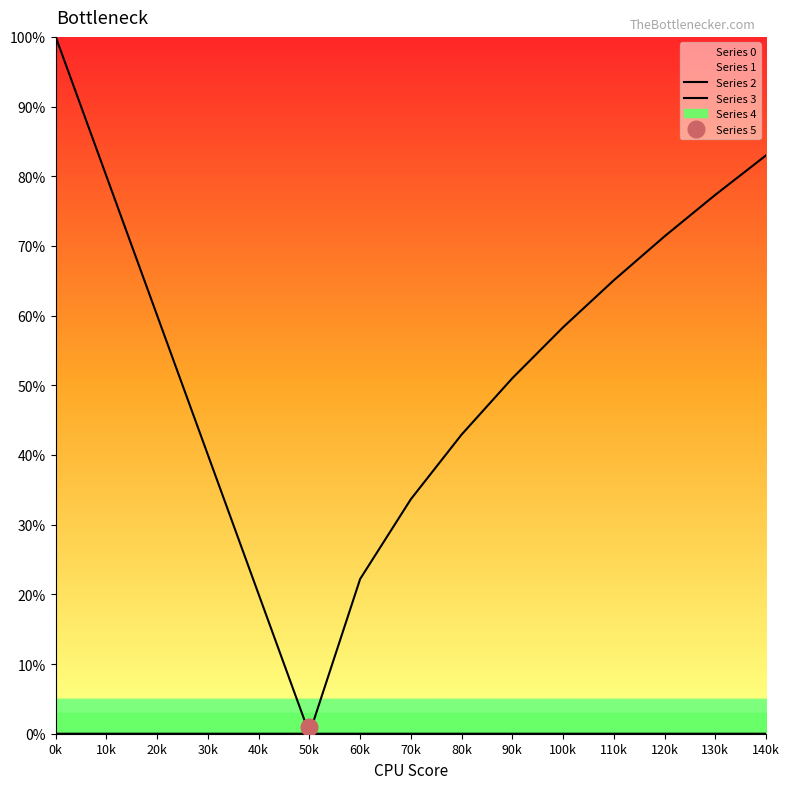

The value of Series 2 at 20k is 0.6. True or false?

True